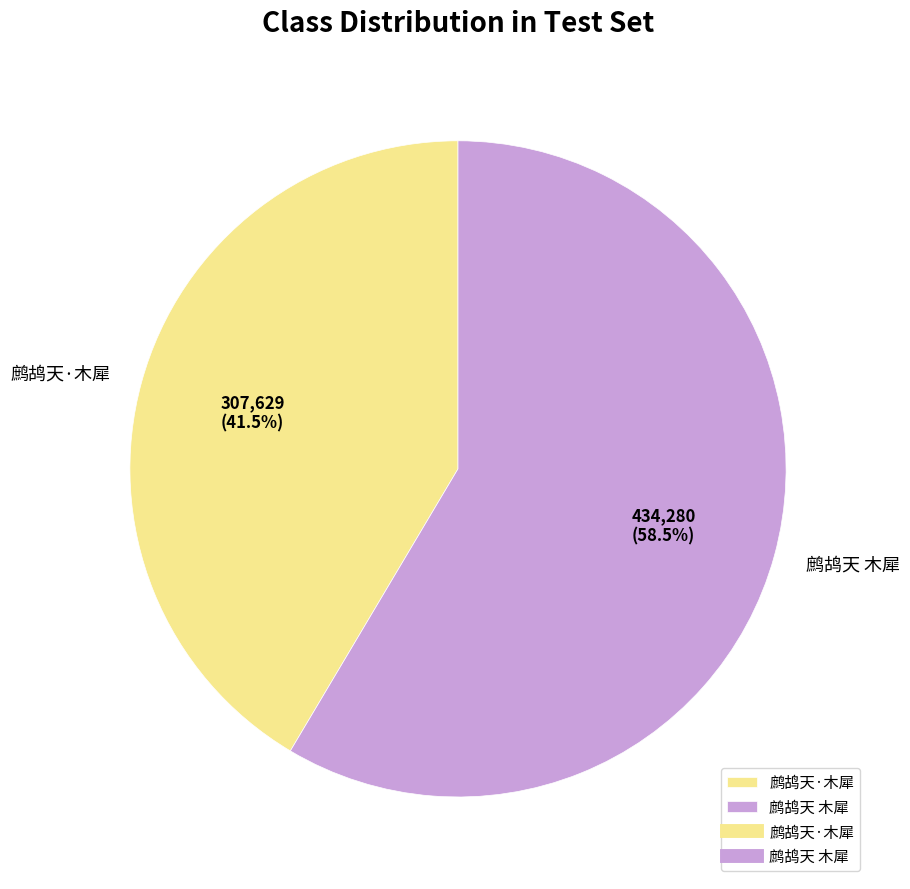

Between 鹧鸪天 木犀 and 鹧鸪天·木犀, which is larger?

鹧鸪天 木犀